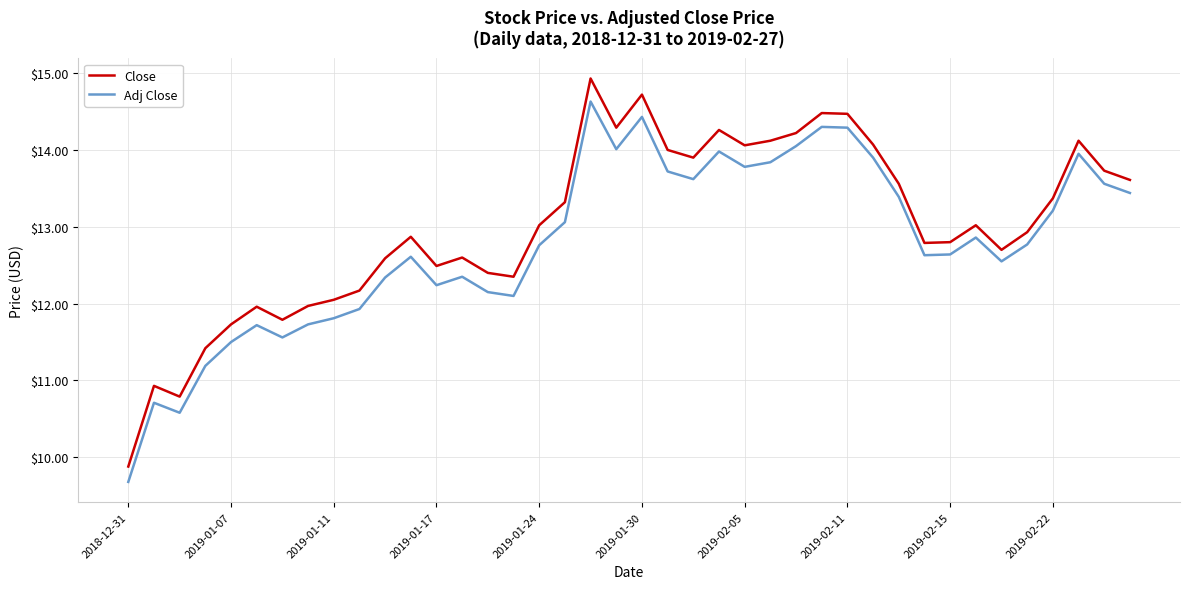

True or false: Adj Close and Close cross at least once.

False